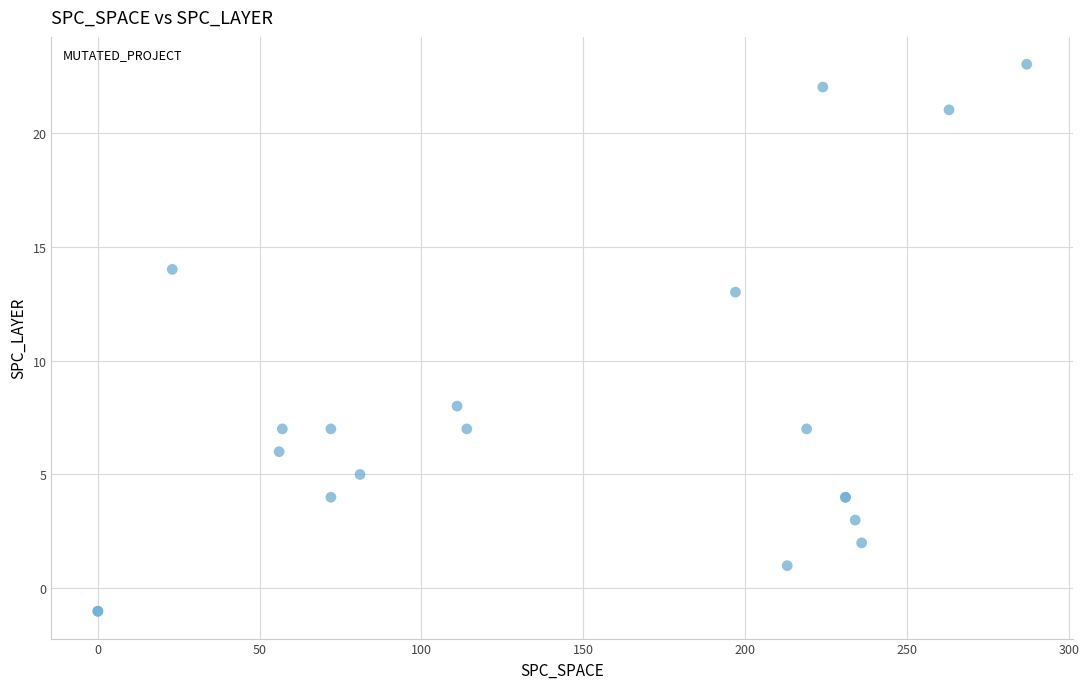

What Y value in the scatter plot is closest to 11?

13